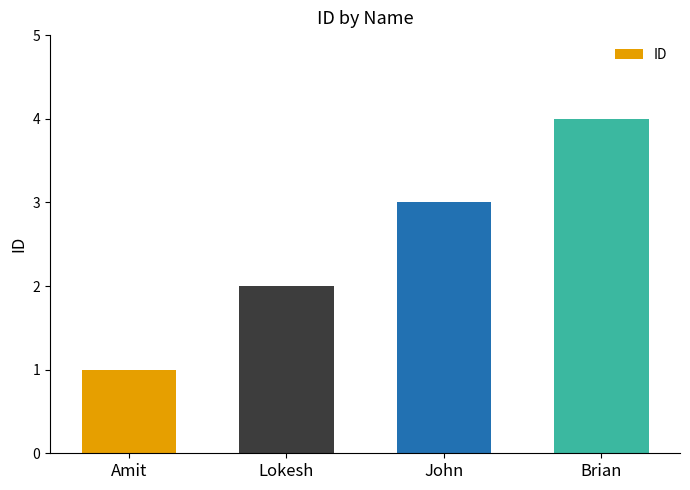

How many bars are there in total?

4